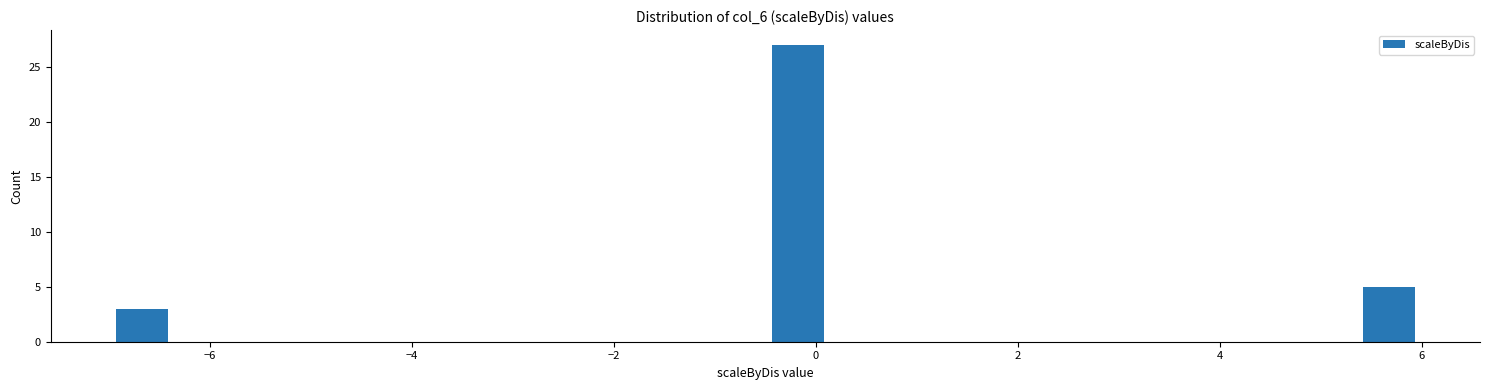

Around what value on the x-axis is the tallest bar? Give the approximate position of its centre, as read against the axis.

-0.2